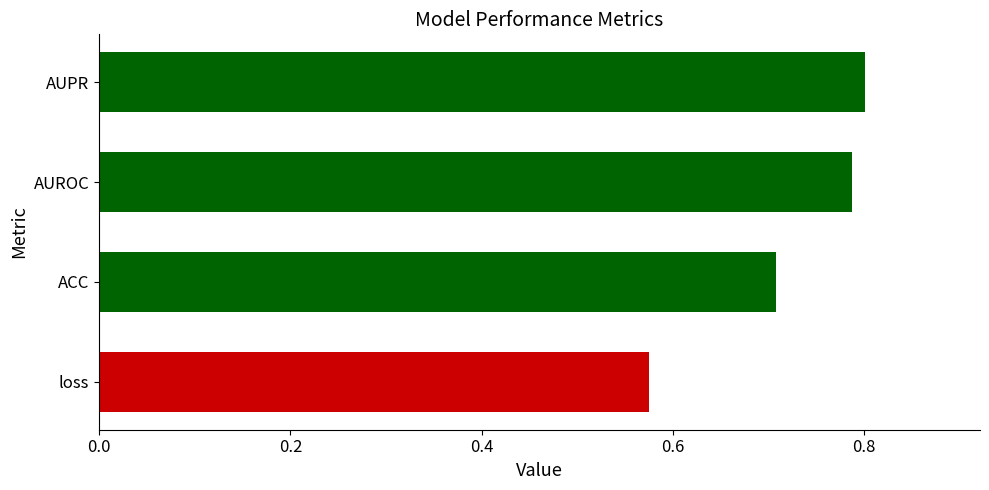

How many values are between 0 and 1?

4